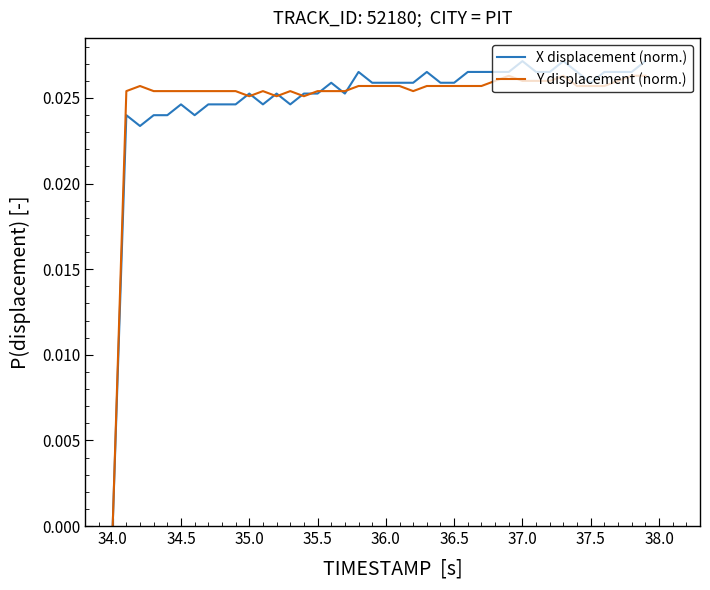

How many values in the Y displacement (norm.) series exceed 0?

39